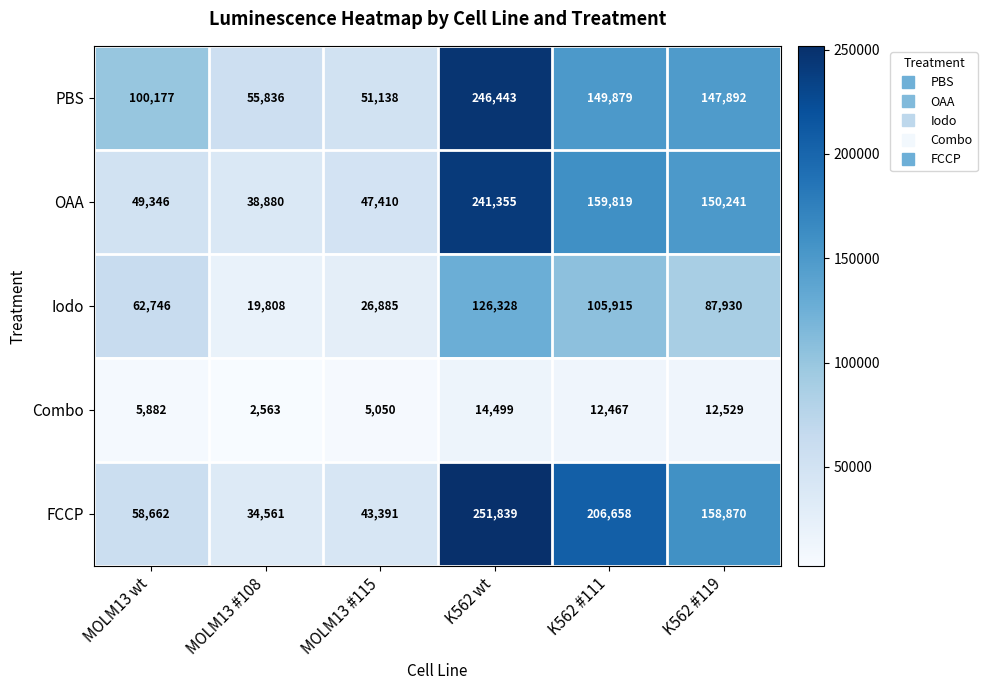

Which series changed the most between MOLM13 #115 and K562 #111?

FCCP